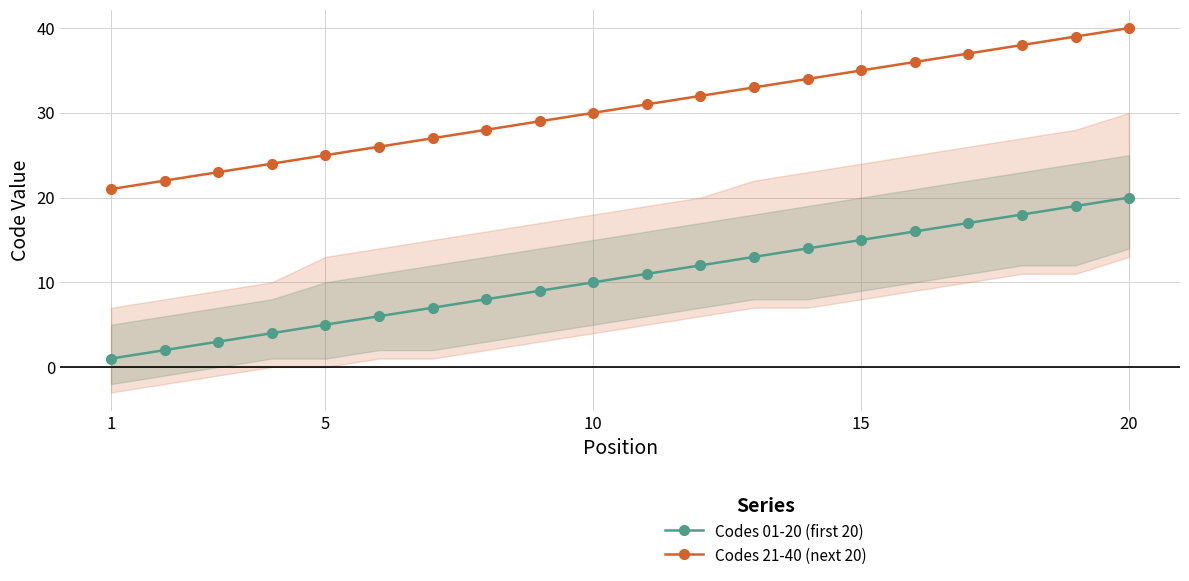

True or false: Codes 21-40 (next 20) has more than 1 points higher than both neighbors.

False